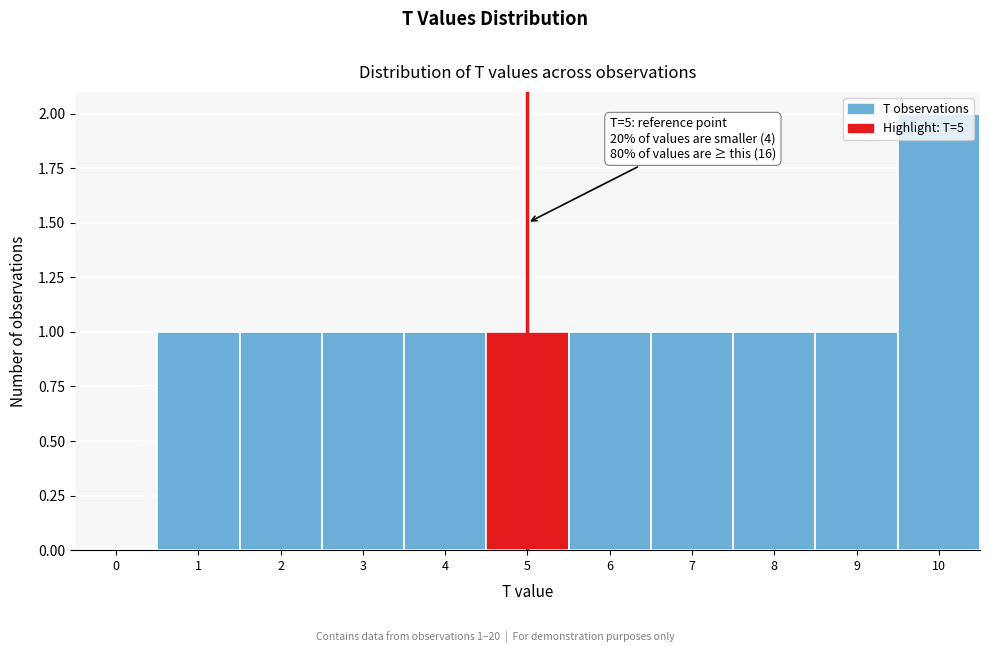

True or false: the data shows 0 at 6.

False